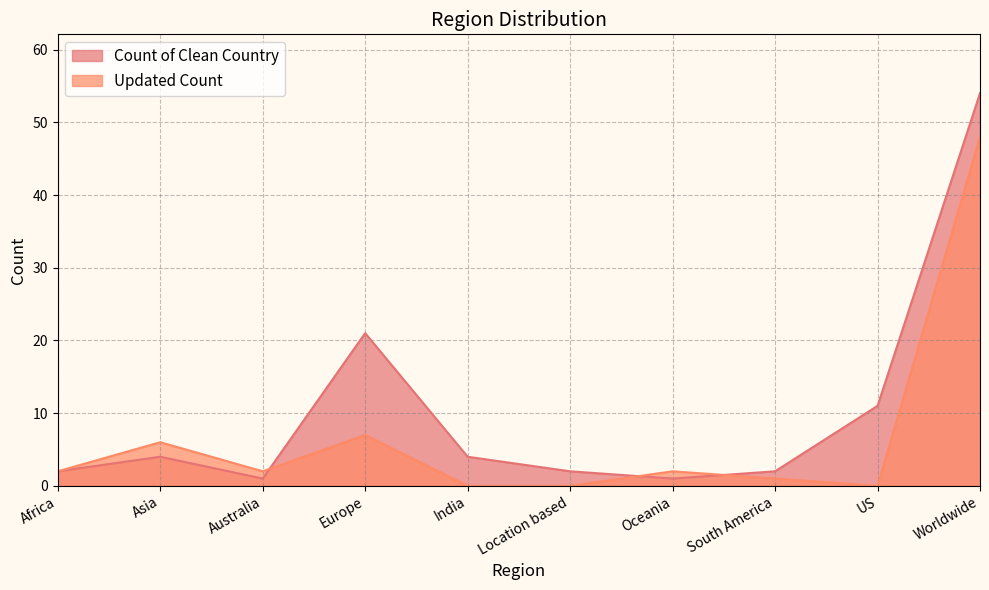

Is the value of Count of Clean Country at Asia greater than the value of Updated Count at Oceania?

Yes